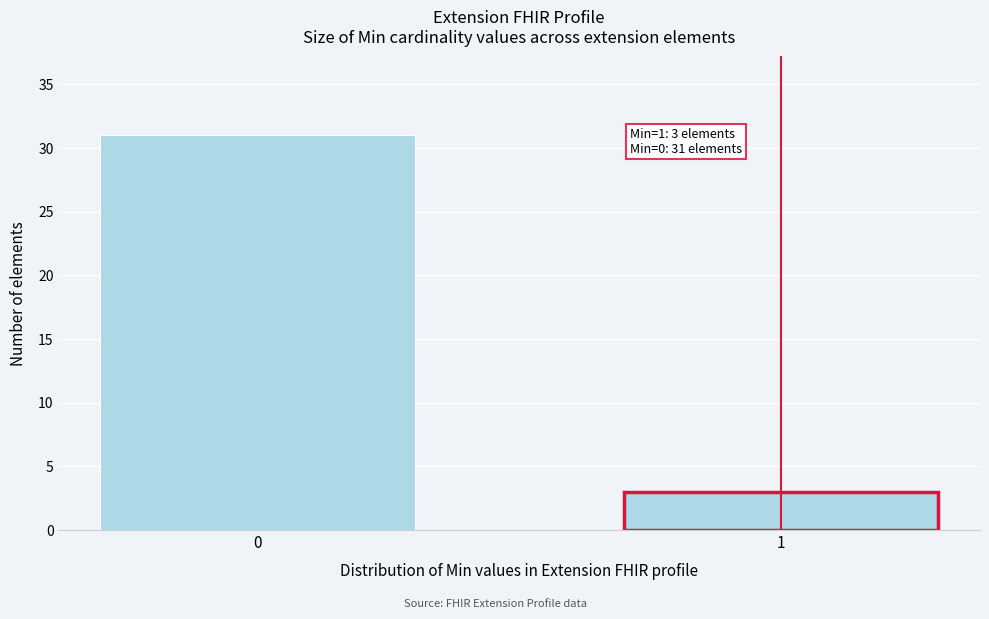

Reading right to left, what are all the values shown in this chart?

1=3	0=31